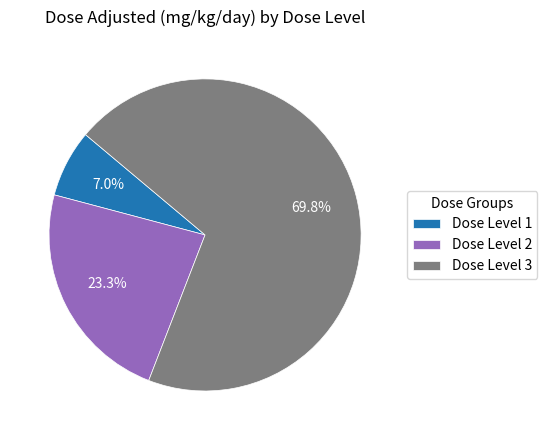

Does Dose Level 1 account for over 50% of the chart?

No